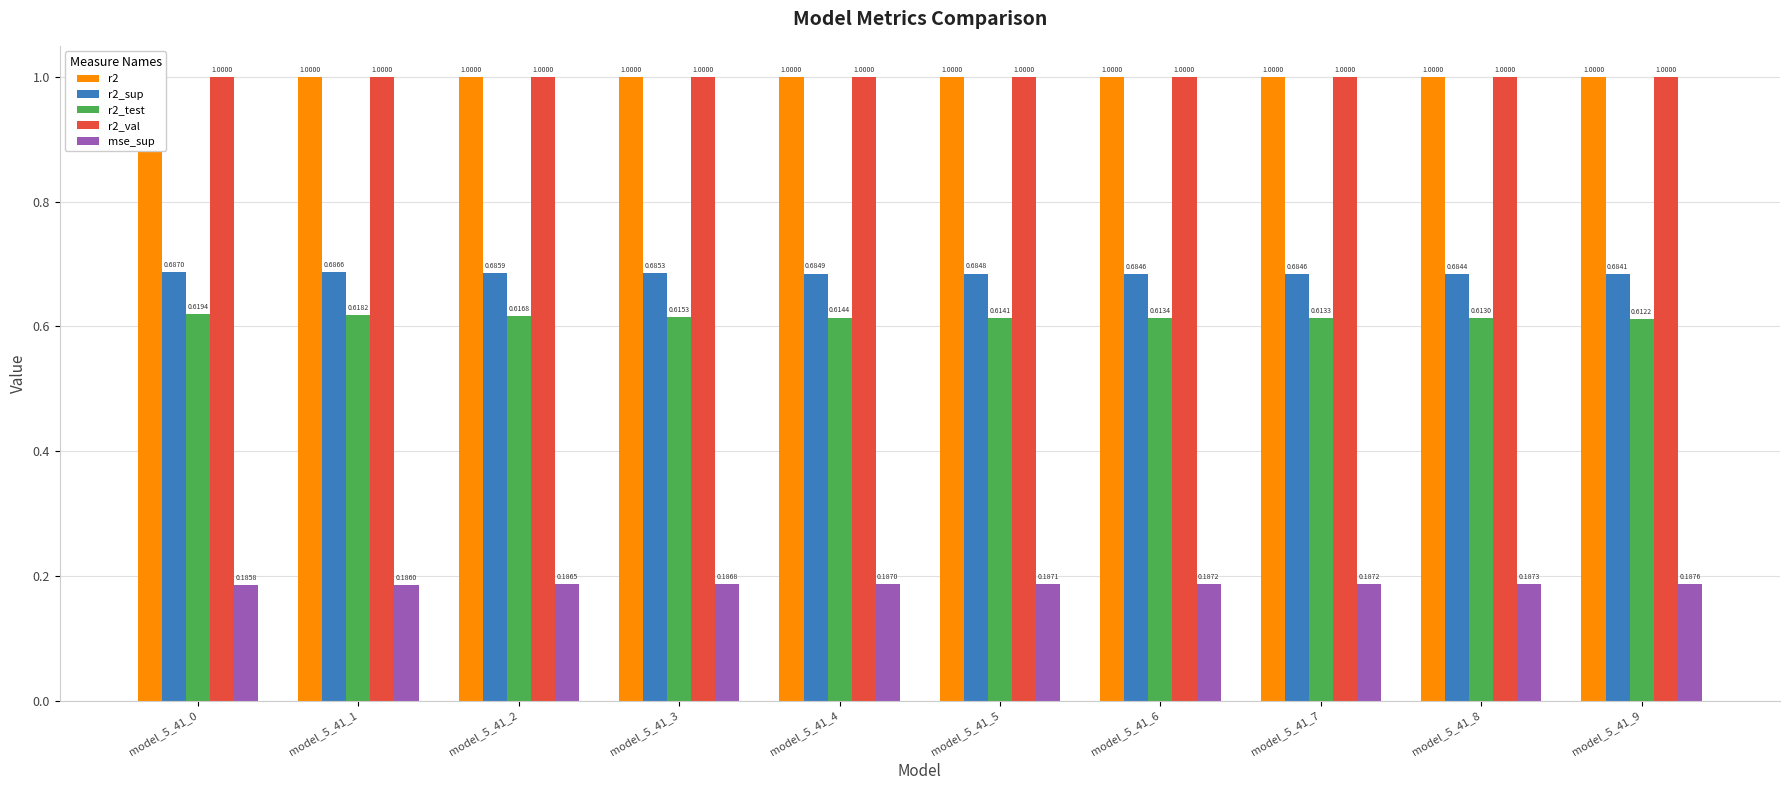

Read the r2 value at model_5_41_9.

1.0